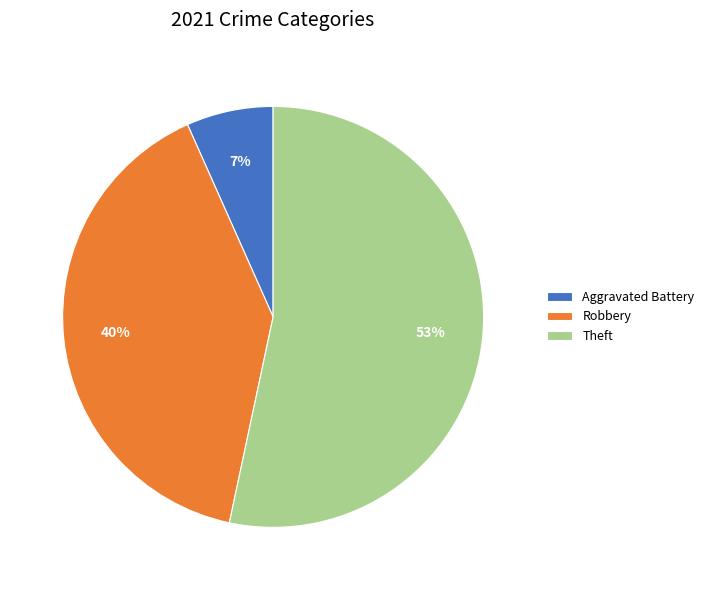

Do Robbery and Aggravated Battery together represent more than half of the pie?

No